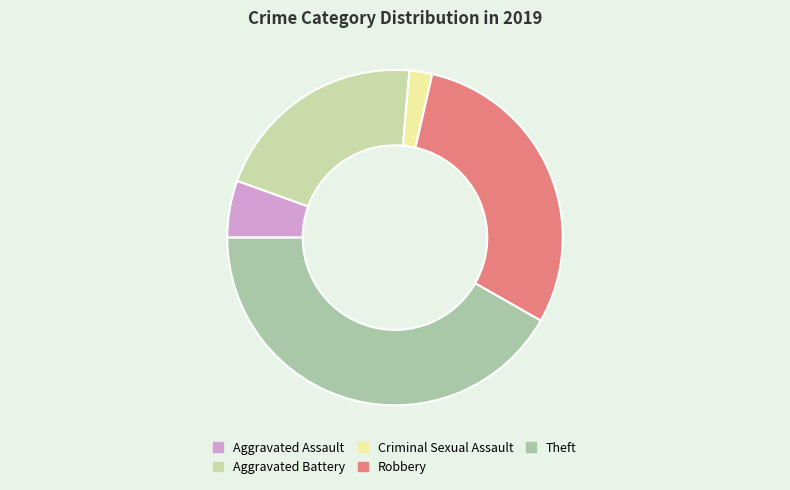

What percentage is NOT represented by Criminal Sexual Assault?

97.8%